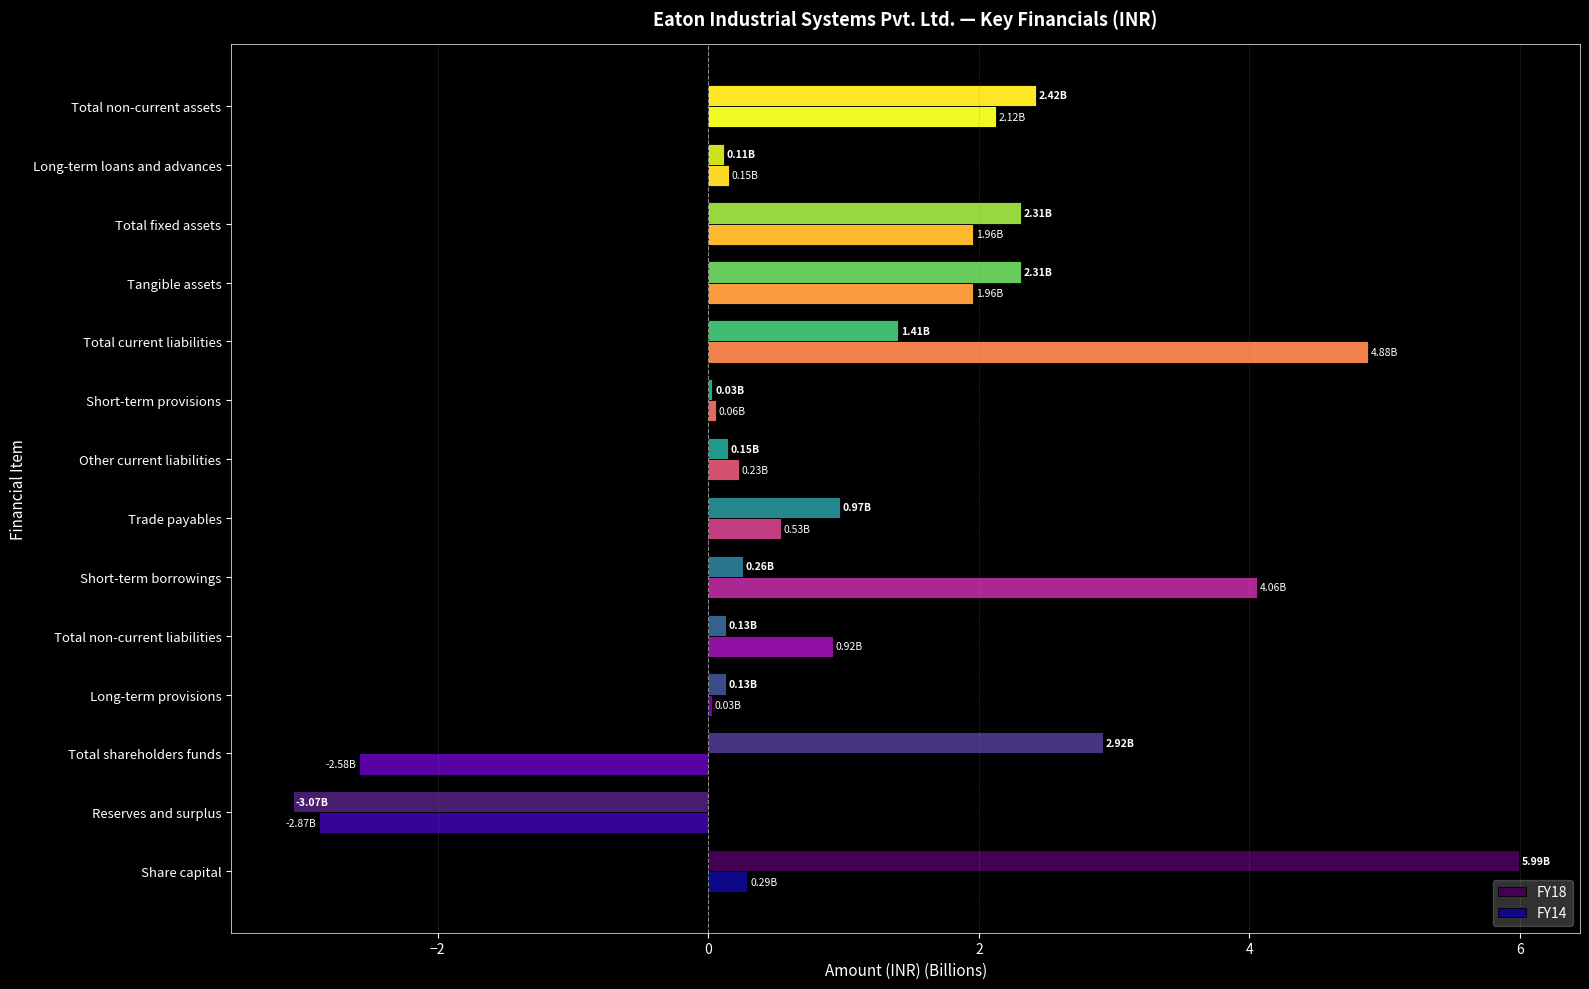

Between Total shareholders funds and Tangible assets, which series saw the biggest shift?

FY14